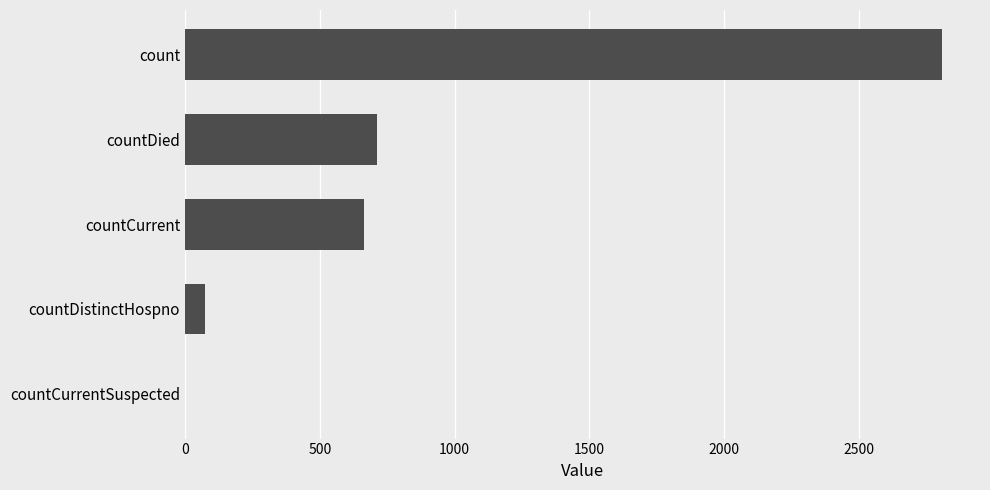

What is the maximum value shown in the chart?

2808